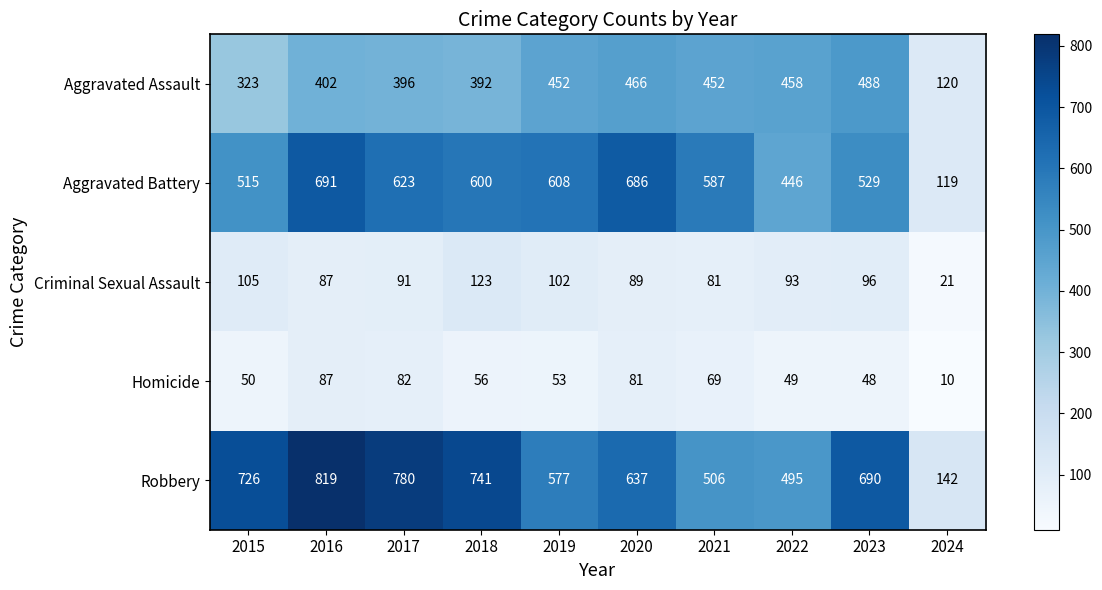

List the series in order of their peak value, highest first.

Robbery, Aggravated Battery, Aggravated Assault, Criminal Sexual Assault, Homicide